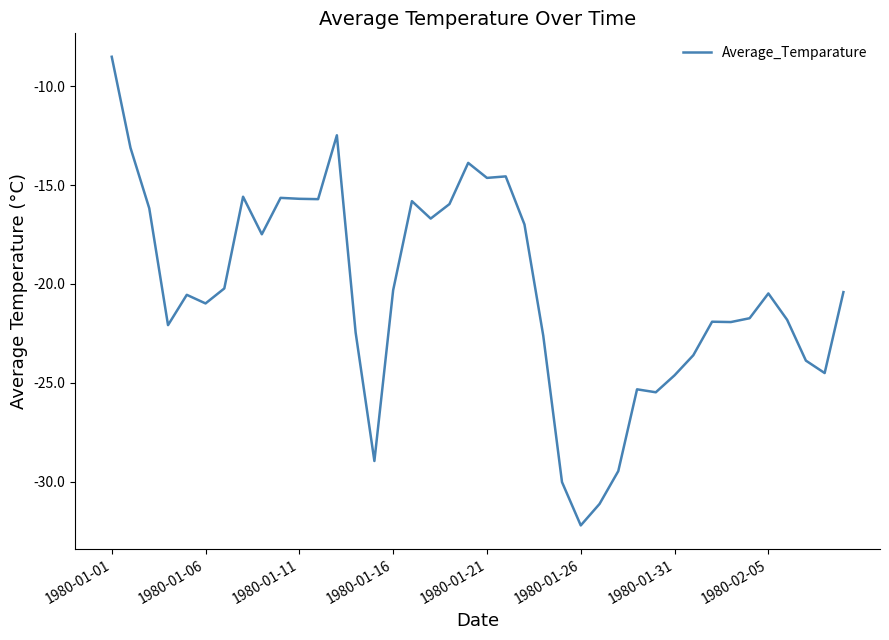

What is the greatest value displayed?

-8.5